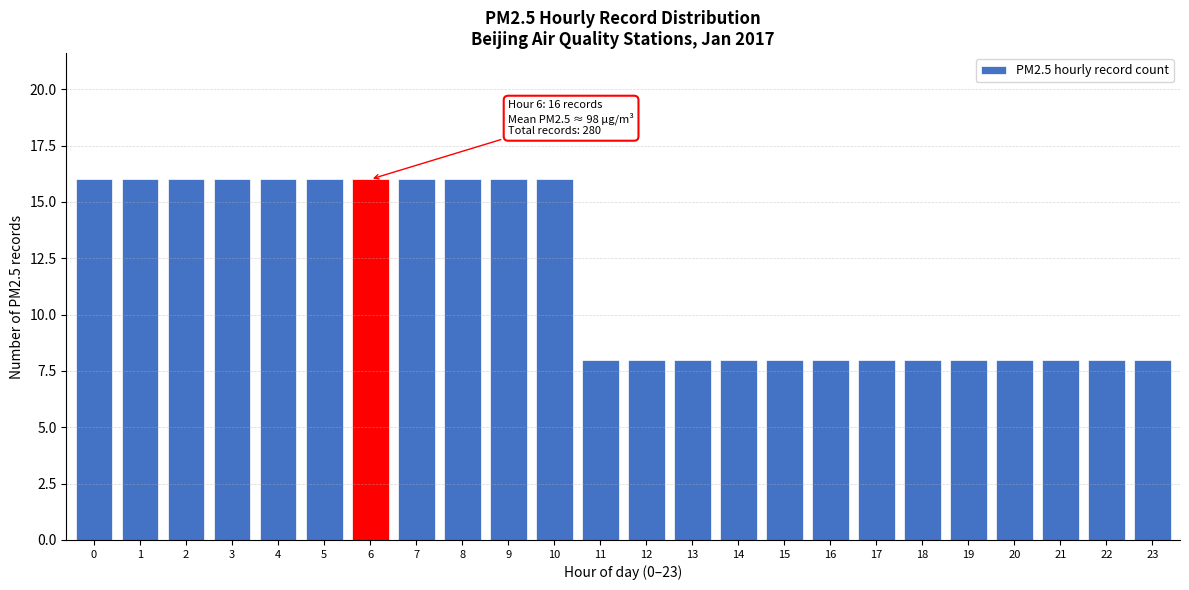

Reading right to left, what are all the values shown in this chart?

8	8	8	8	8	8	8	8	8	8	8	8	8	16	16	16	16	16	16	16	16	16	16	16